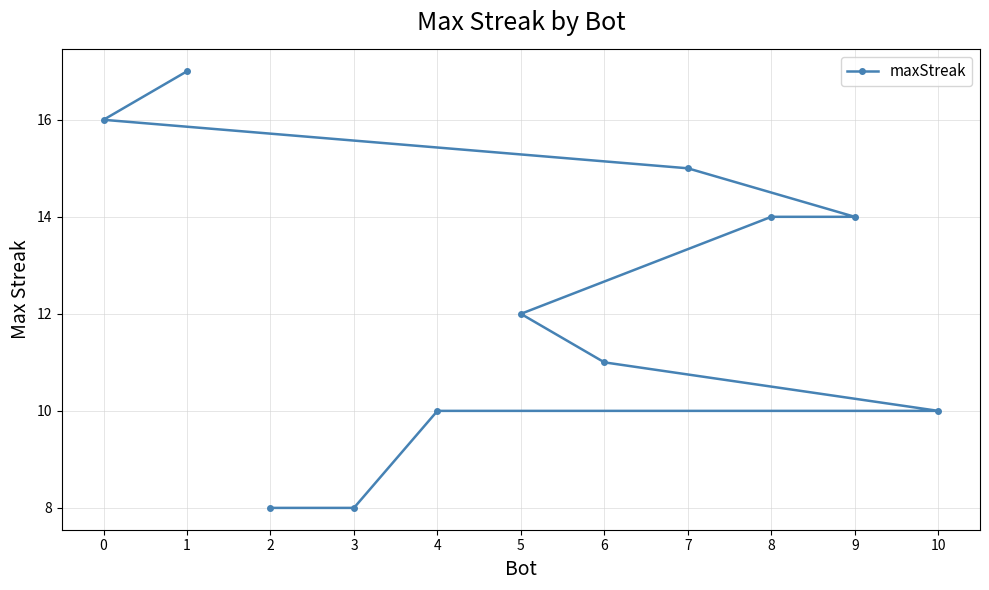

What is the difference between the maximum and minimum values?

9